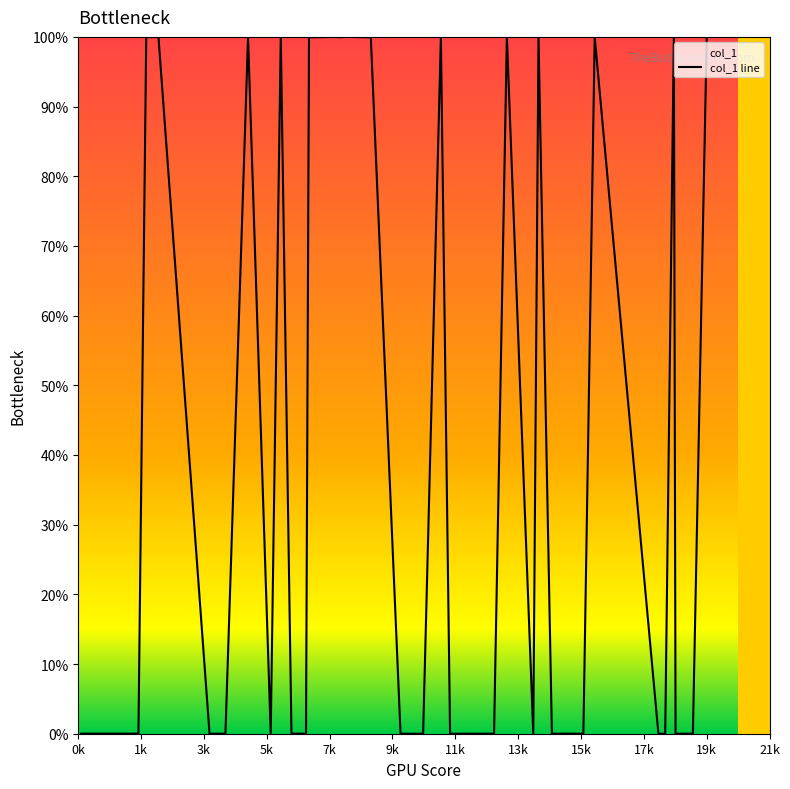

What is the difference between the second highest and second lowest values?

100.0